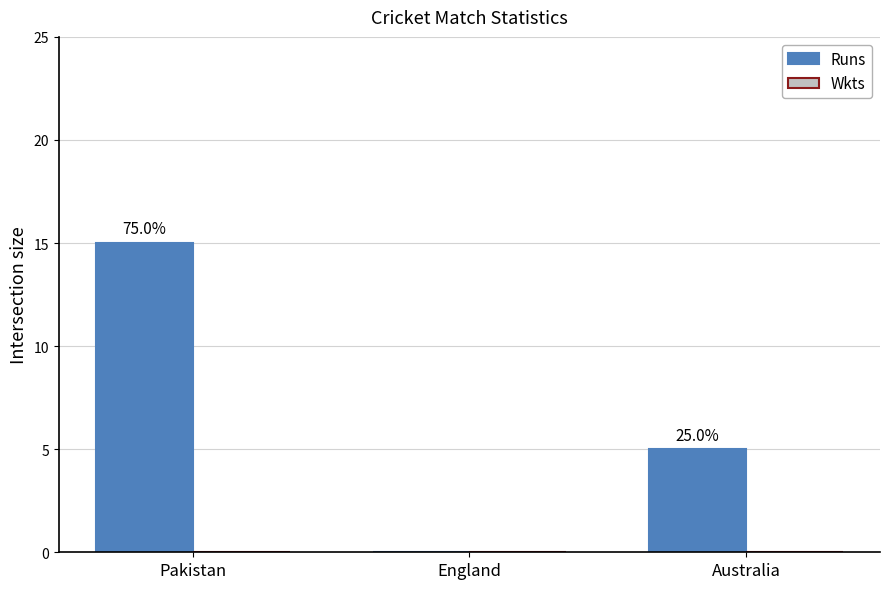

Reading left to right, what are all the values shown in this chart?

Runs: Pakistan=15	England=0	Australia=5
Wkts: Pakistan=0	England=0	Australia=0